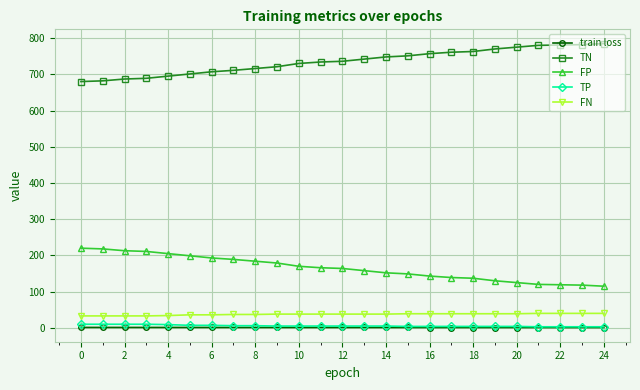

True or false: FN and FP cross at least once.

False